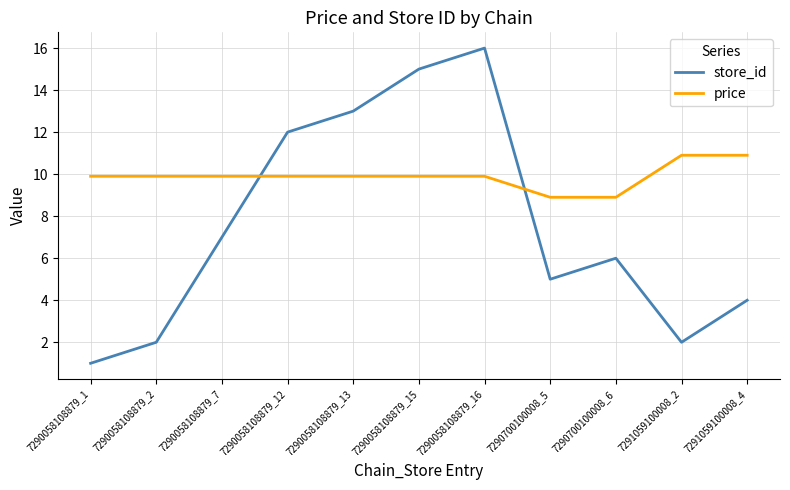

What are all the series names shown in the legend?

store_id, price